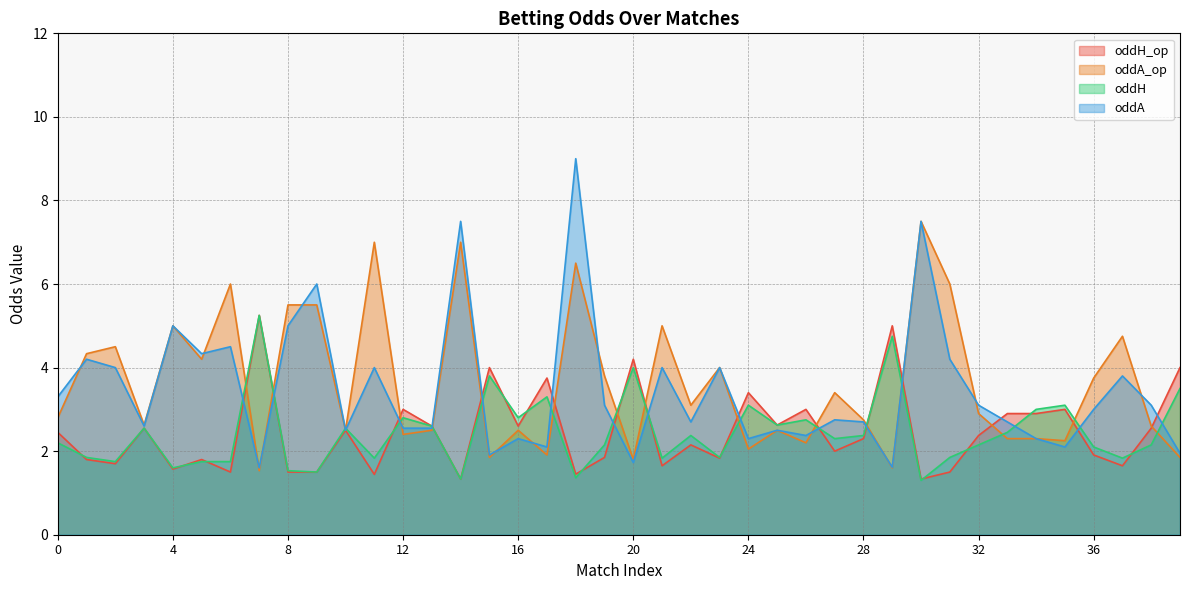

Between 26 and 21, which is larger?

26